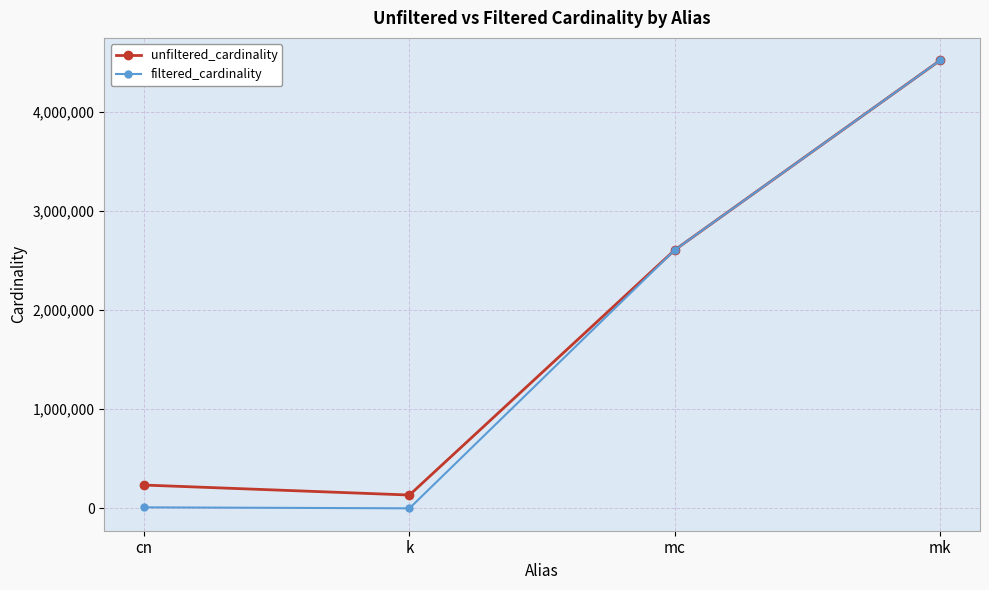

What is the smallest value displayed?

1